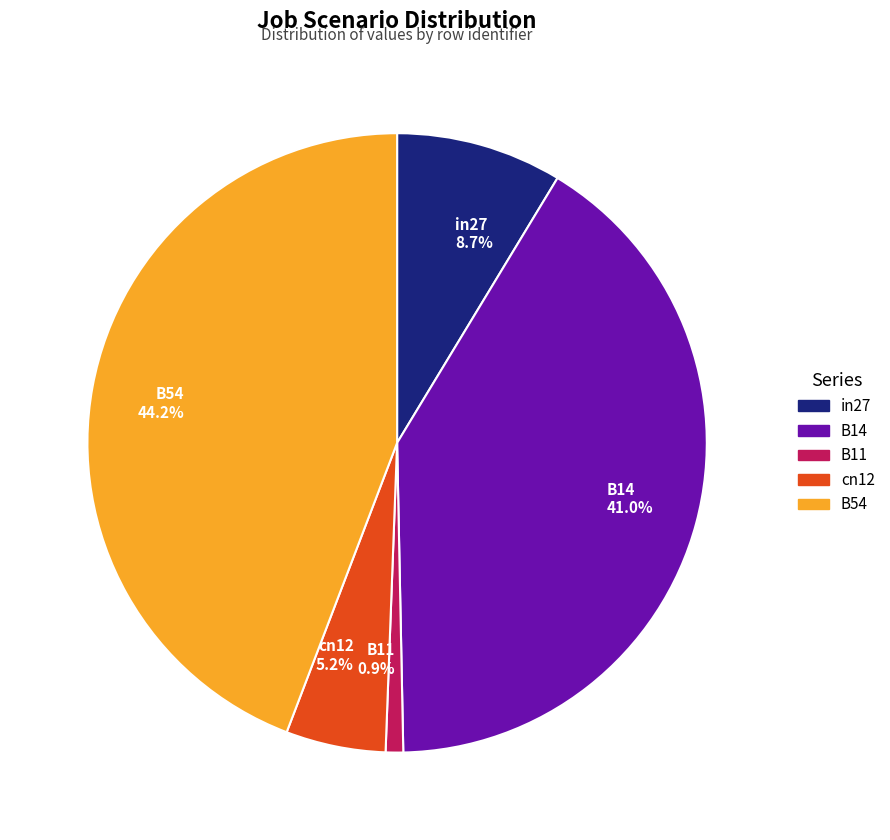

To the nearest percent, what percentage of the pie is cn12?

5%